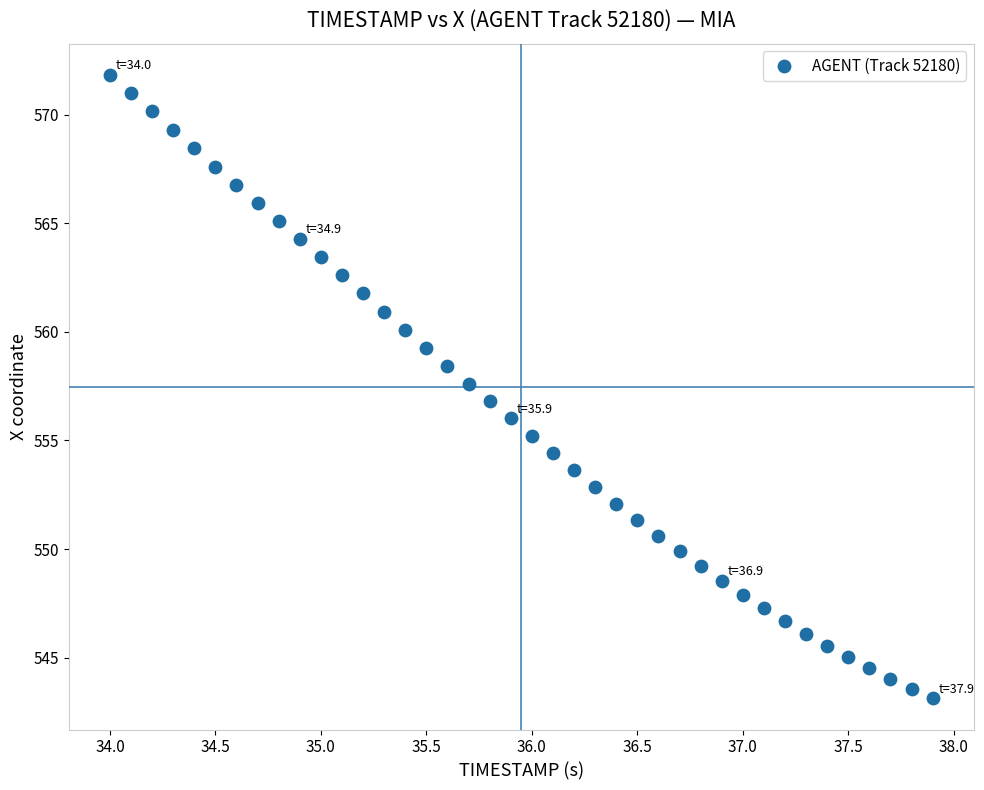

What is the range of Y values (max minus min)?

28.7